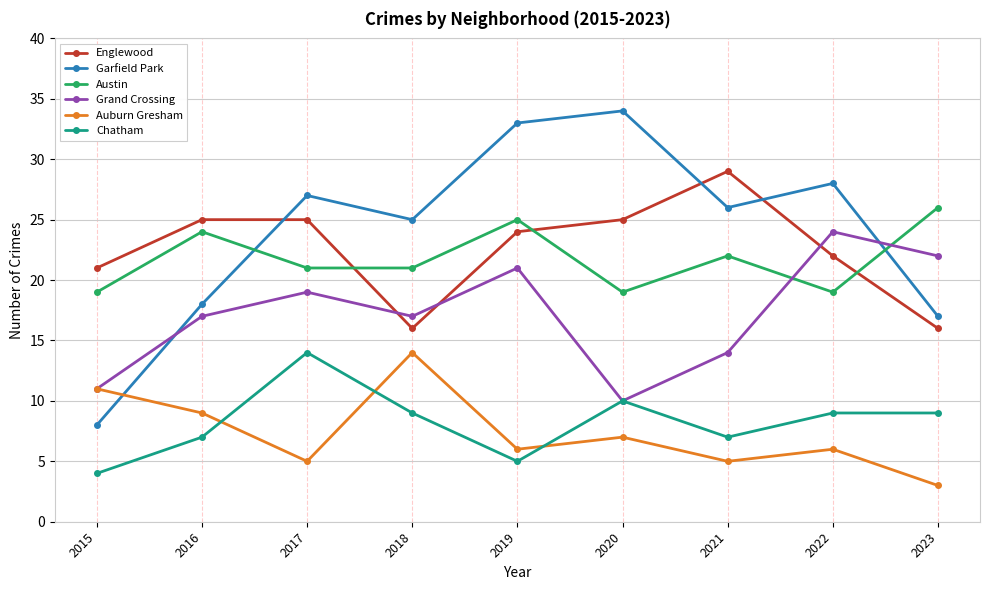

True or false: Chatham has more than 0 points higher than both neighbors.

True